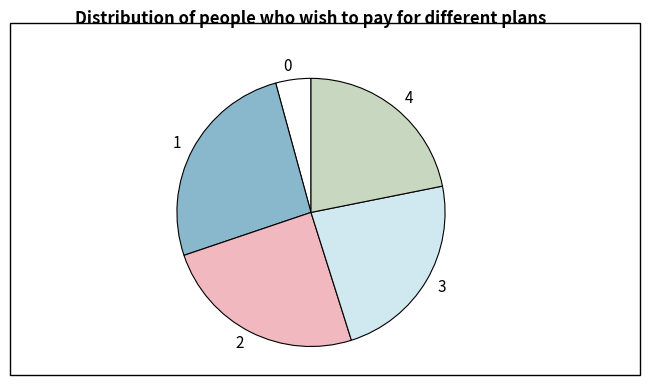

True or false: 4 accounts for 22% of the total.

True